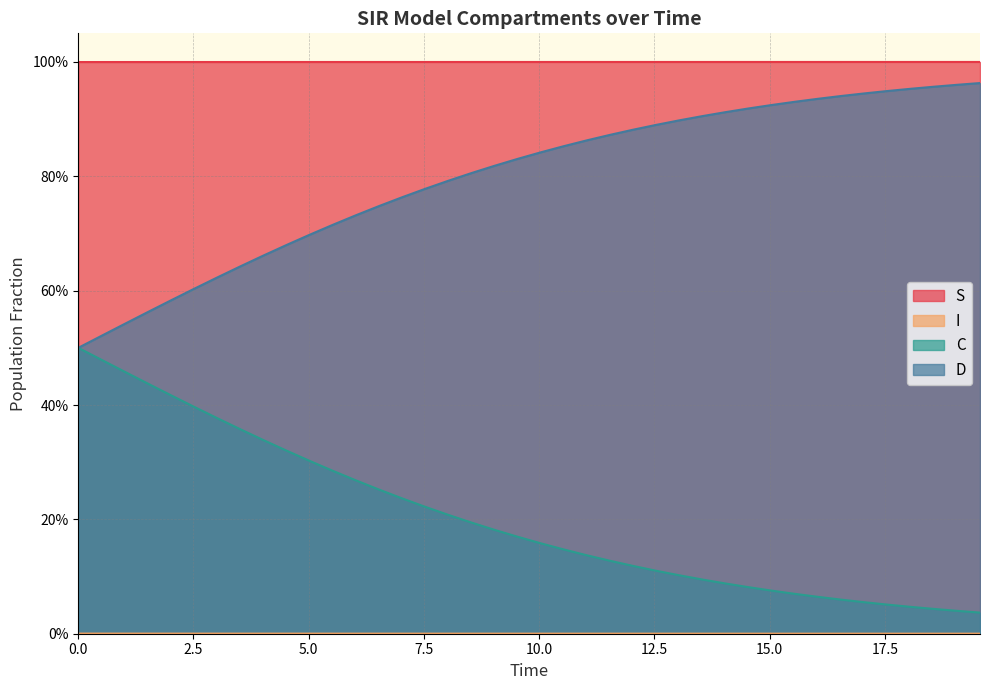

What is the label of the 5th point from the left?

2.0066889632107023